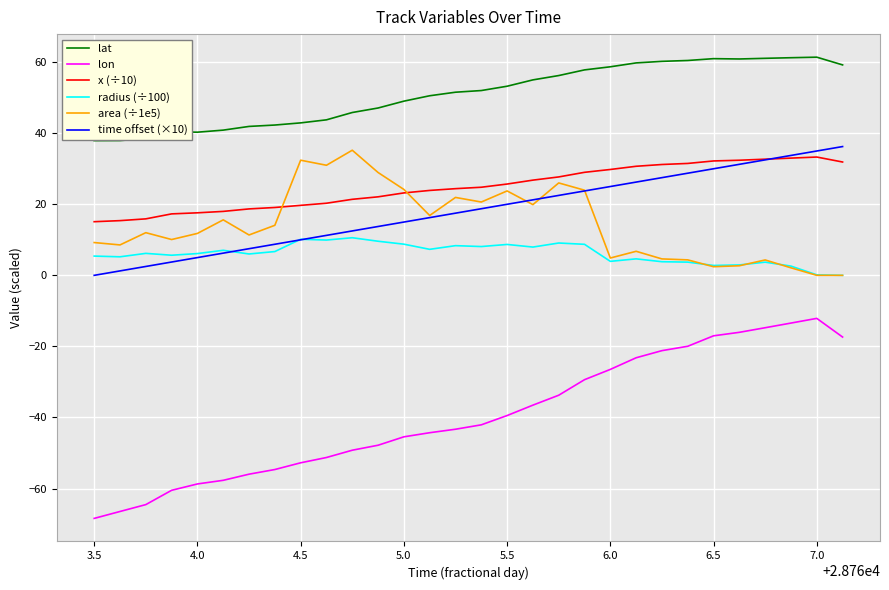

Which series has the largest total across all categories?

lat